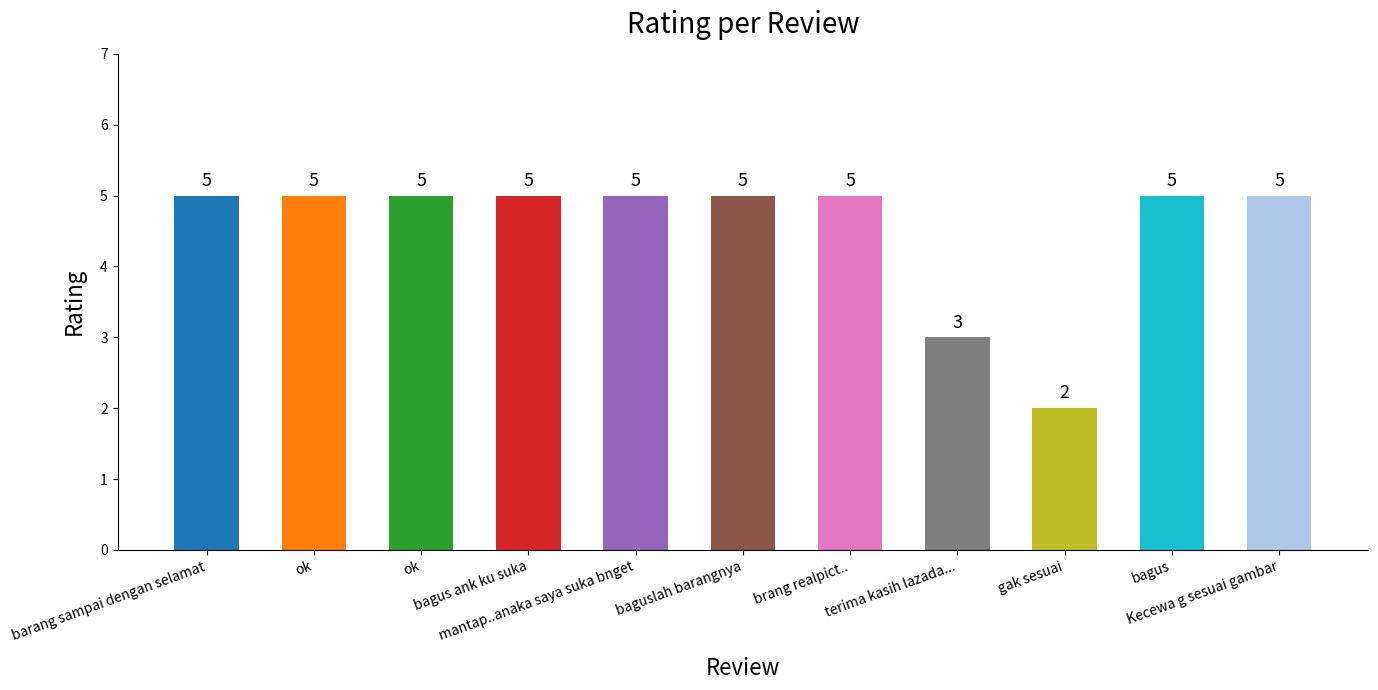

The chart shows a value of 2 at brang realpict... True or false?

False